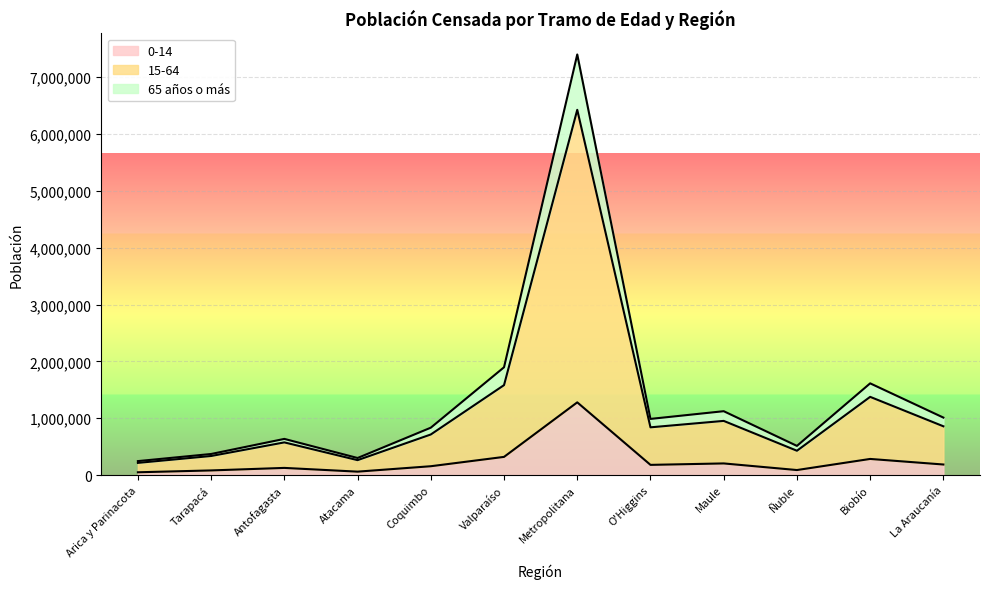

In 0-14, how many points are higher than both neighbors (excluding endpoints)?

4